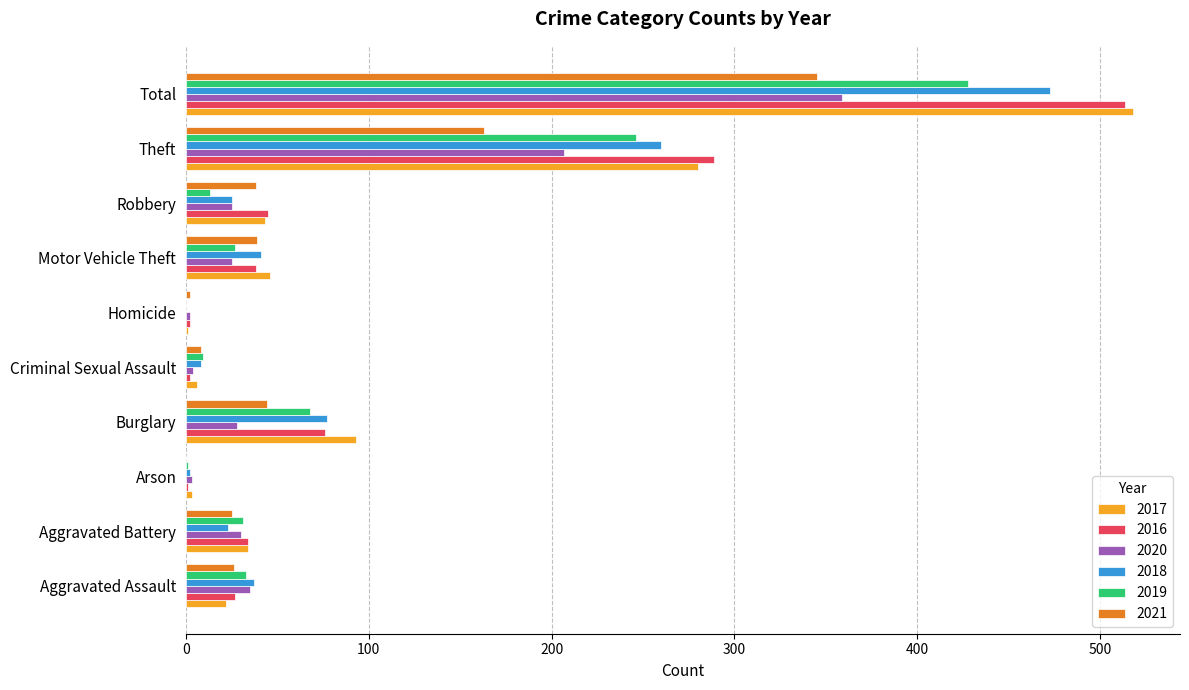

The value of 2017 at Burglary is 47. True or false?

False